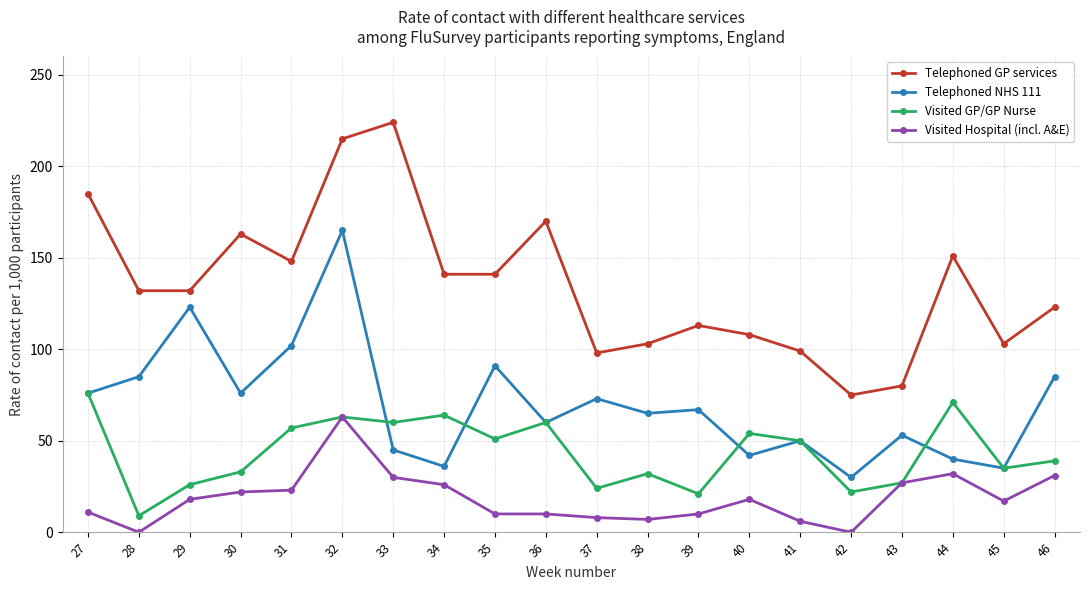

The Visited GP/GP Nurse series shows 9 at 28. True or false?

True